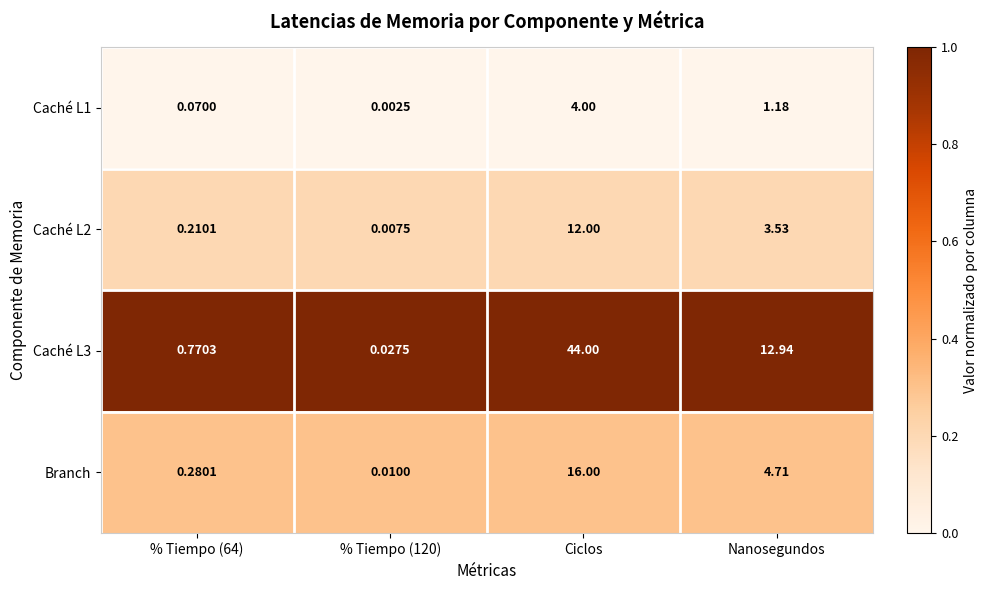

Which series changed the most between % Tiempo (64) and Nanosegundos?

Caché L3